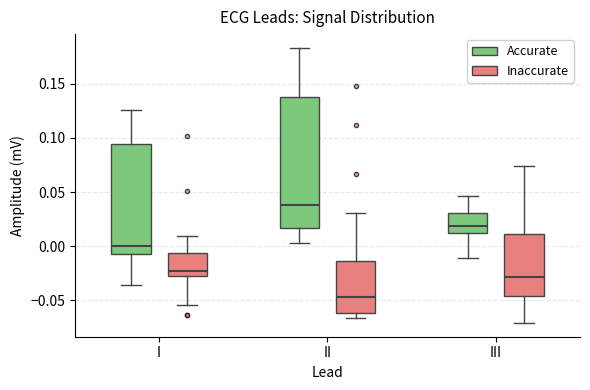

Reading left to right, transcribe this box plot: for each box, give where its median line is, the range the box spans, and where its two whiskers end, as read against the y-axis. The values are not printed on the chart, so give them approximately, as read against the axis.

I (Accurate): median 0.000, box -0.005 to 0.095, whiskers -0.035 to 0.125
I (Inaccurate): median -0.025 (just above the box's lower edge), box -0.025 to -0.005, whiskers -0.055 to 0.010
II (Accurate): median 0.040, box 0.015 to 0.140, whiskers 0.005 to 0.185
II (Inaccurate): median -0.045, box -0.060 to -0.015, whiskers -0.065 to 0.030
III (Accurate): median 0.020, box 0.015 to 0.030, whiskers -0.010 to 0.045
III (Inaccurate): median -0.030, box -0.045 to 0.010, whiskers -0.070 to 0.075